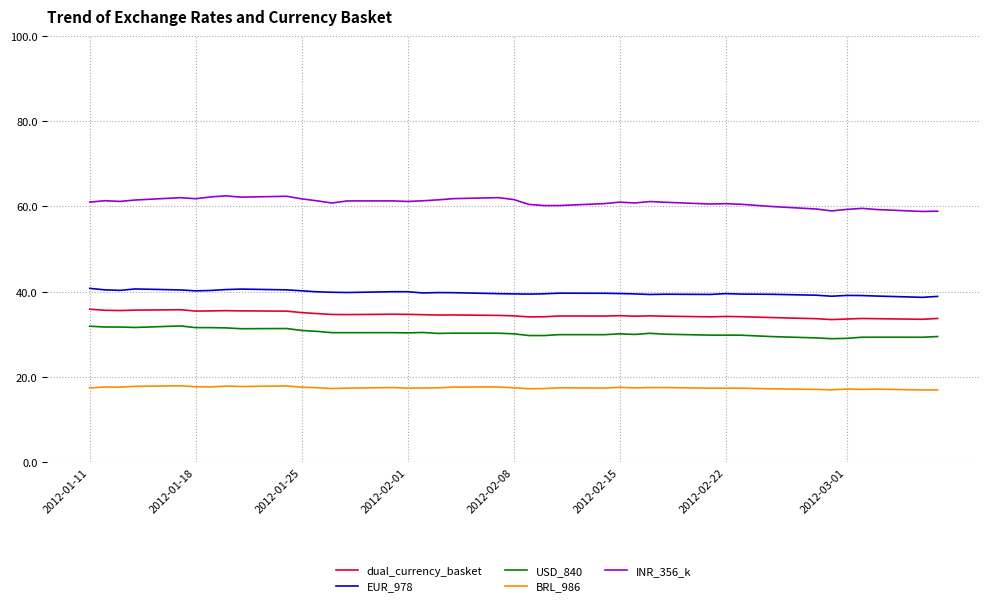

True or false: BRL_986 and USD_840 intersect in this chart.

False